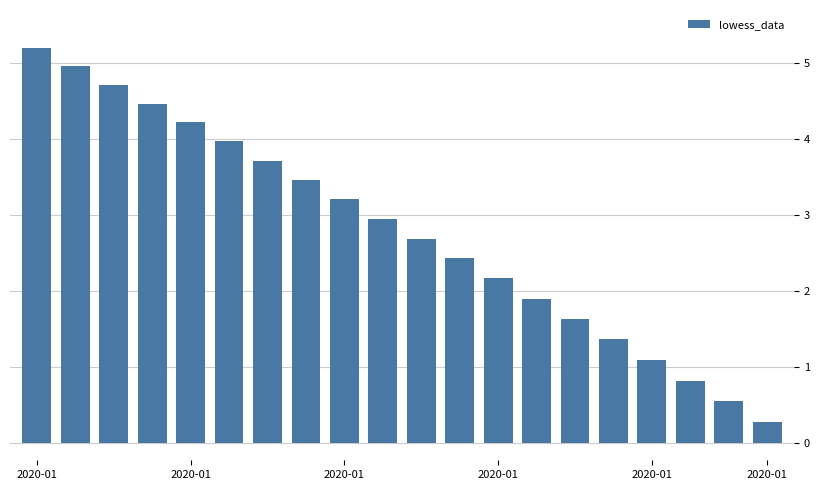

What is the difference between the second highest and minimum values?

4.7